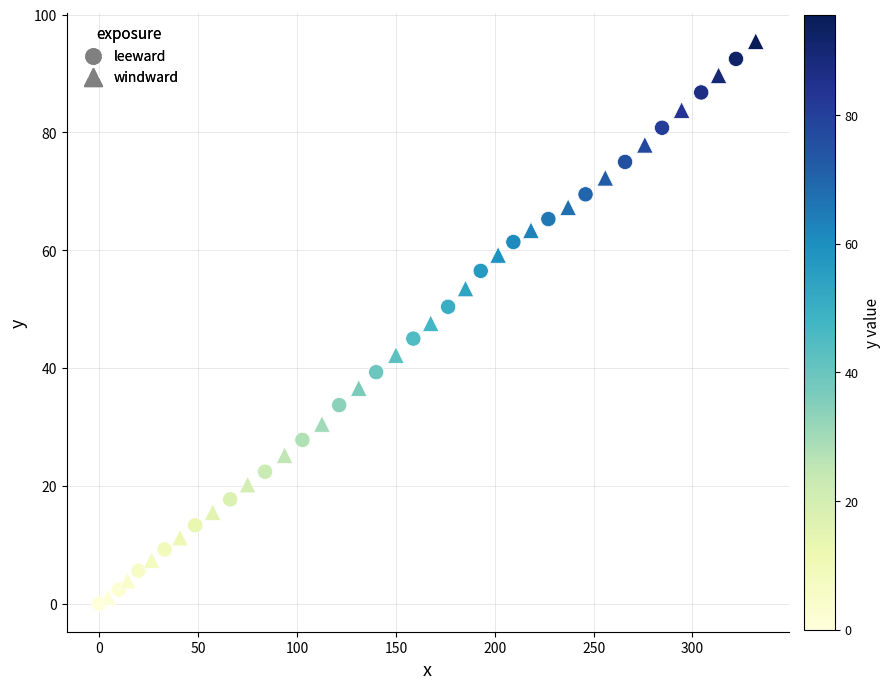

What are all the series names shown in the legend?

leeward, windward